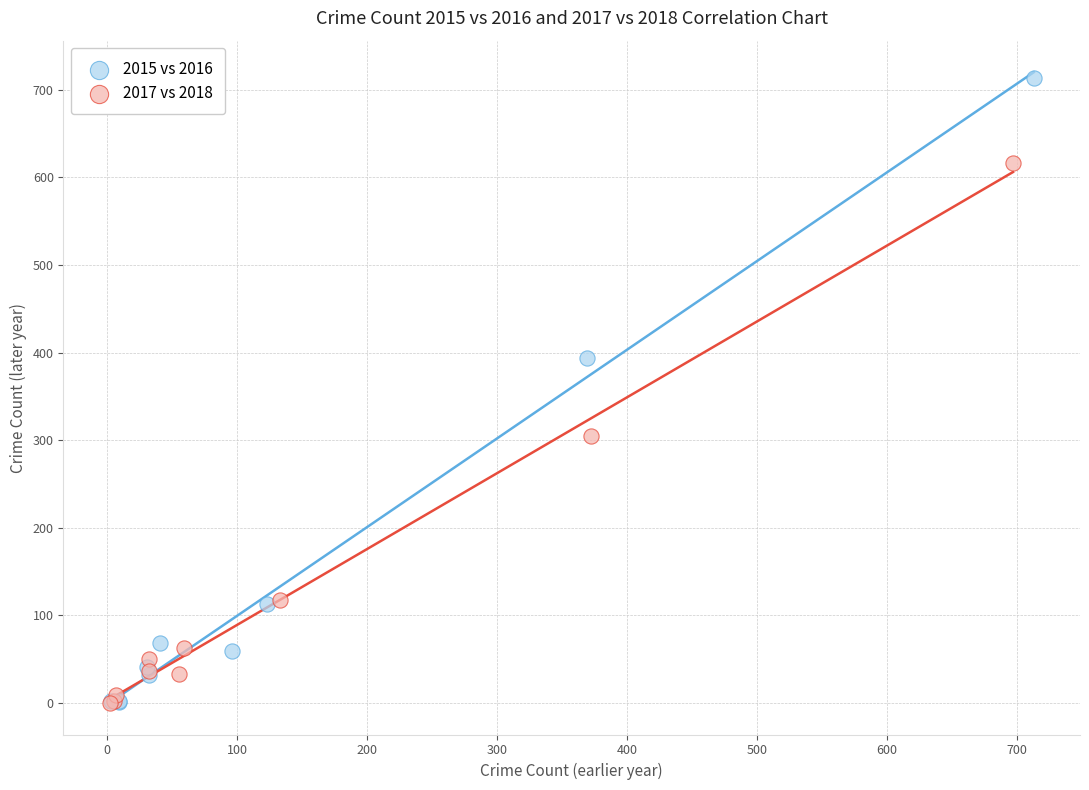

What are all the series names shown in the legend?

2015 vs 2016, 2017 vs 2018